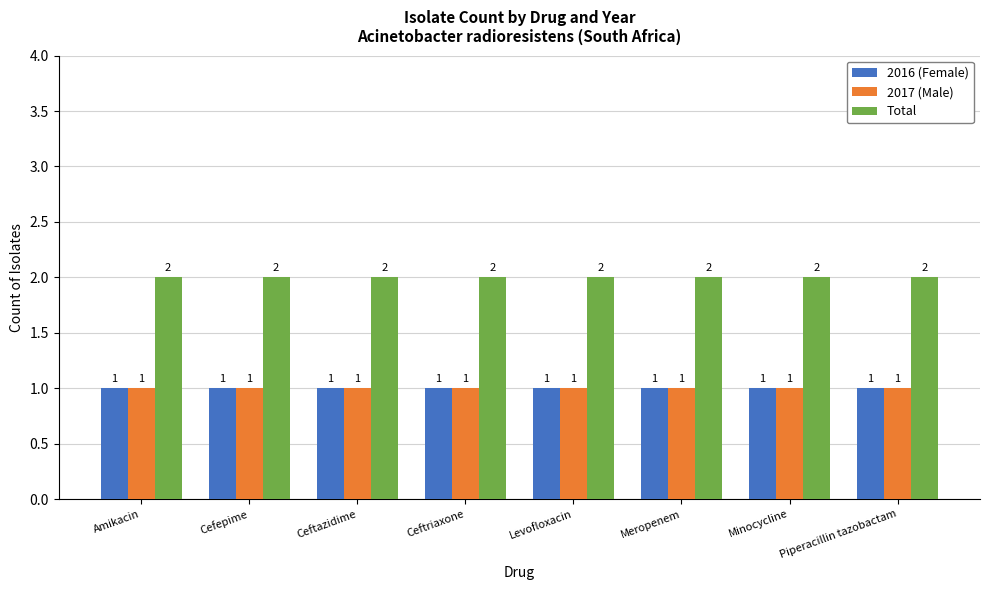

Reading left to right, what are all the values shown in this chart?

2016 (Female): 1	1	1	1	1	1	1	1
2017 (Male): 1	1	1	1	1	1	1	1
Total: 2	2	2	2	2	2	2	2